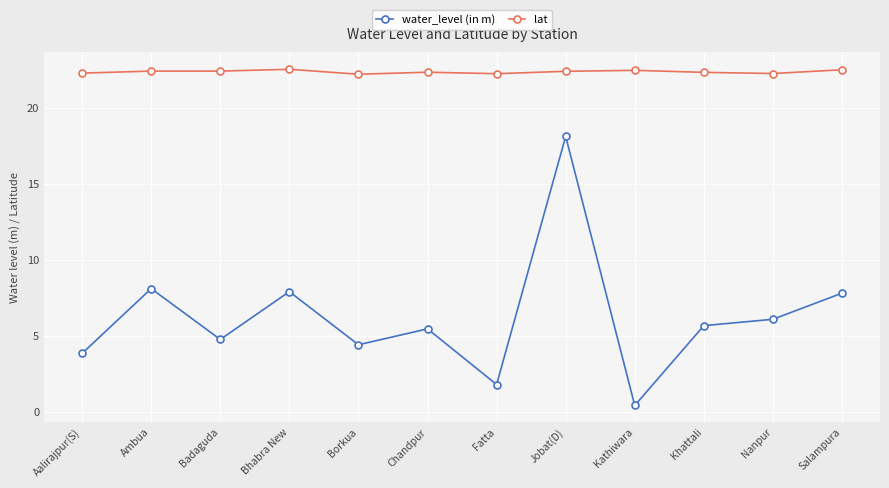

How many lines are shown in the chart?

2